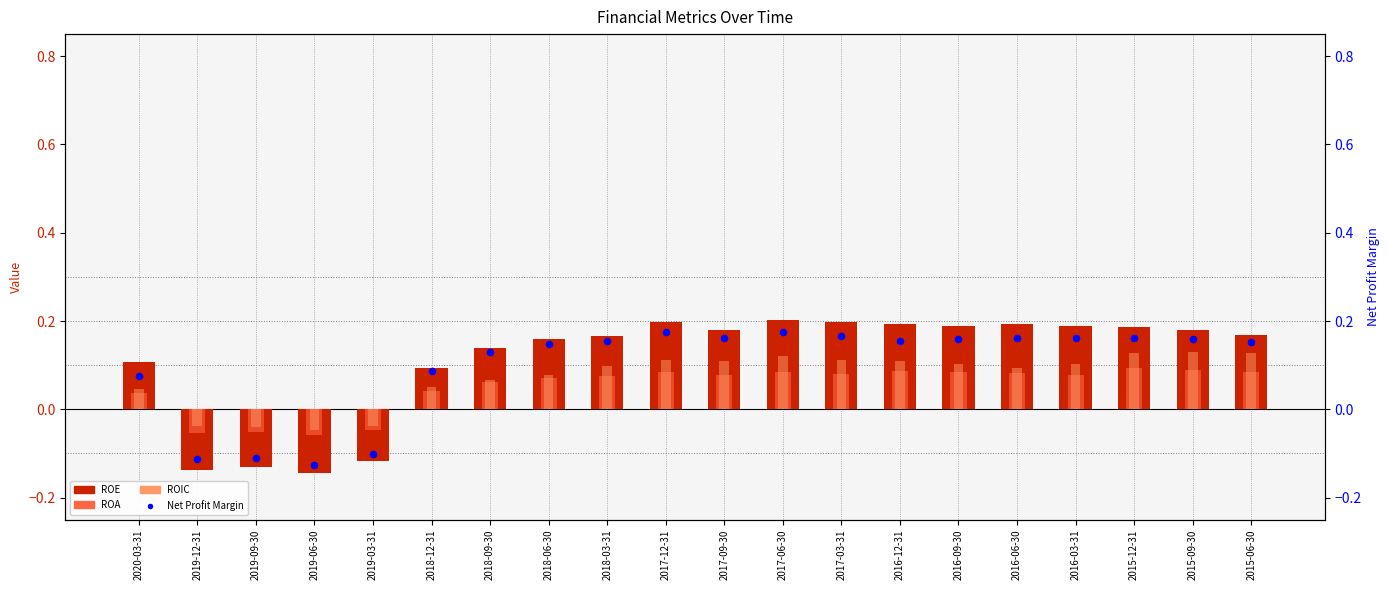

Which series contains the highest Y value?

ROE